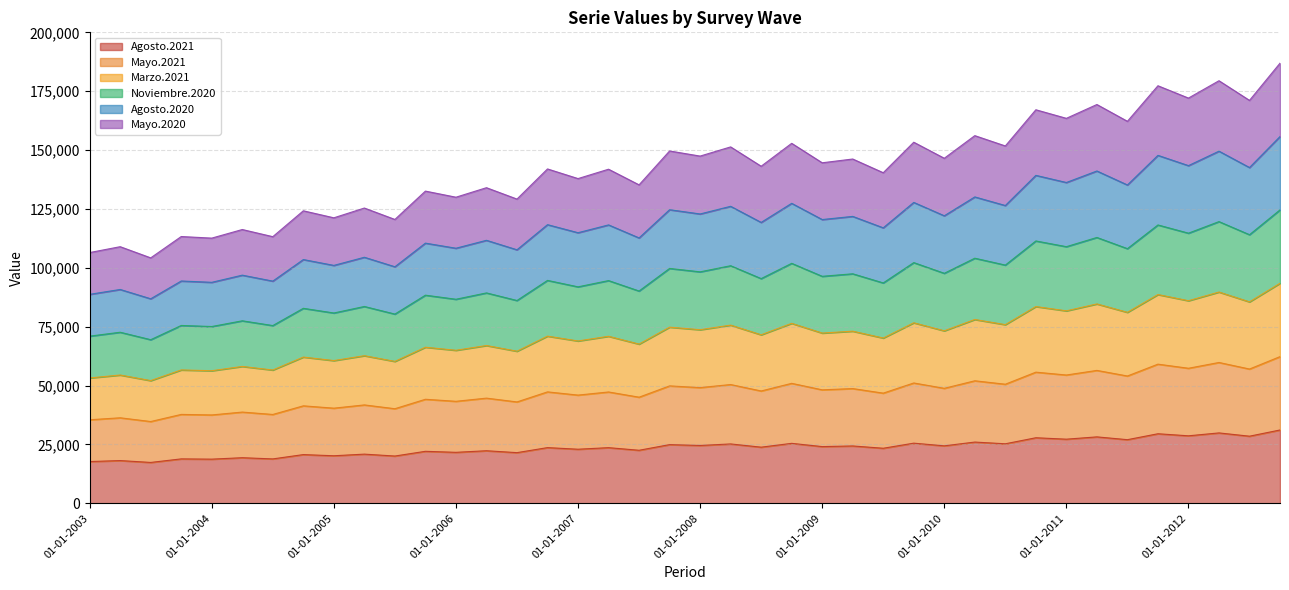

How many interior local valleys does the Mayo.2021 series have?

19